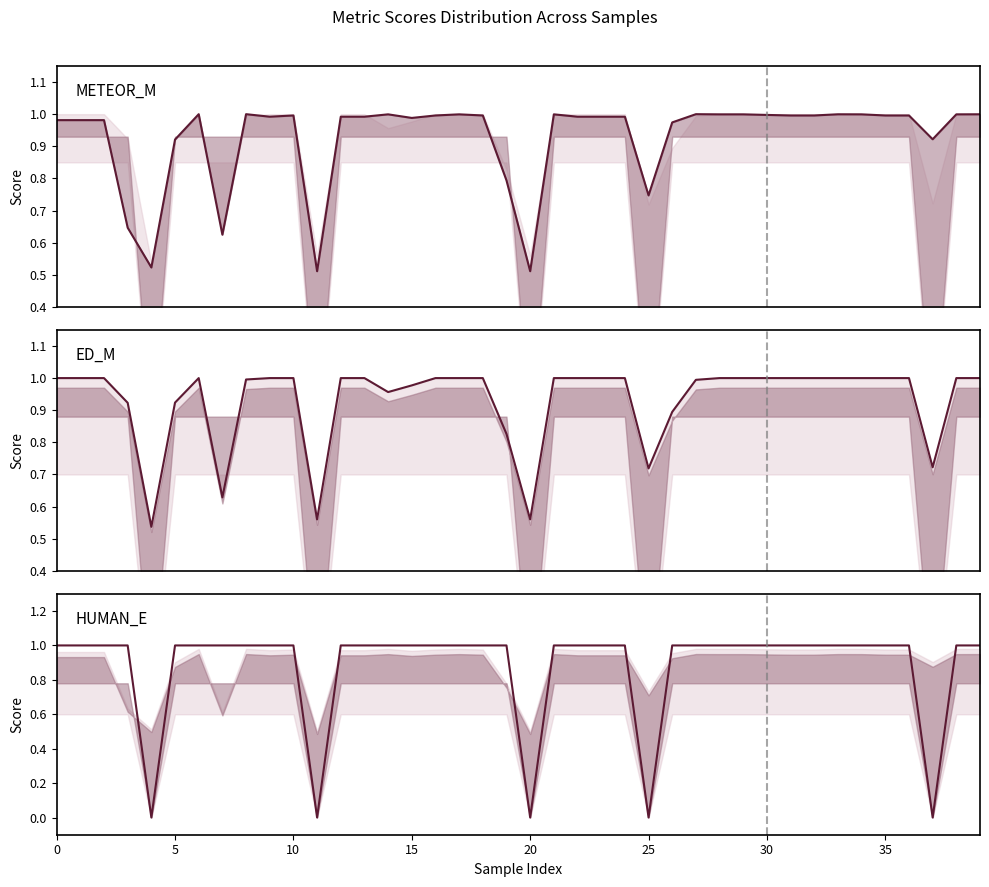

How many lines are shown in the chart?

3